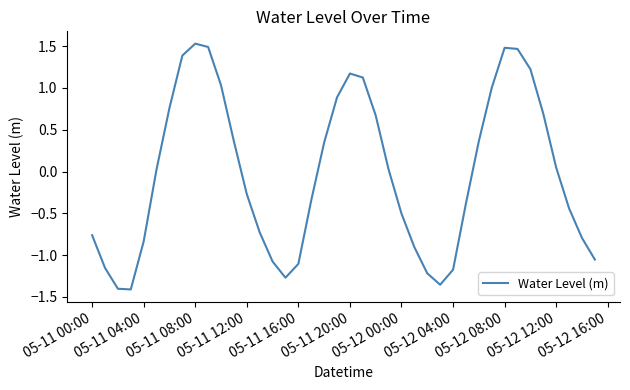

What is the difference between the maximum and minimum values?

2.9